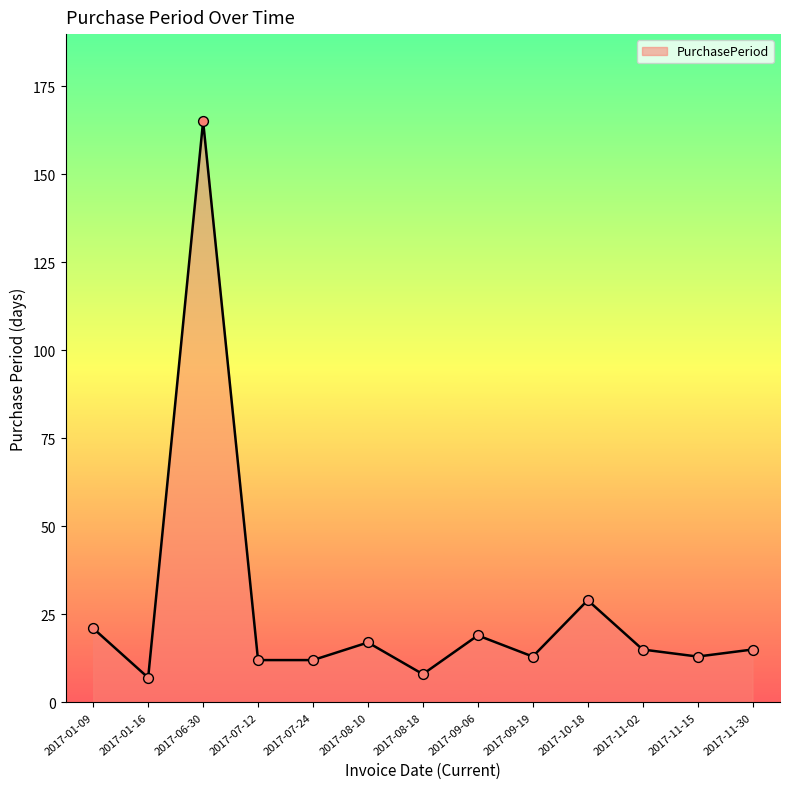

What is the change in value from 2017-01-16 to 2017-11-02?

+8